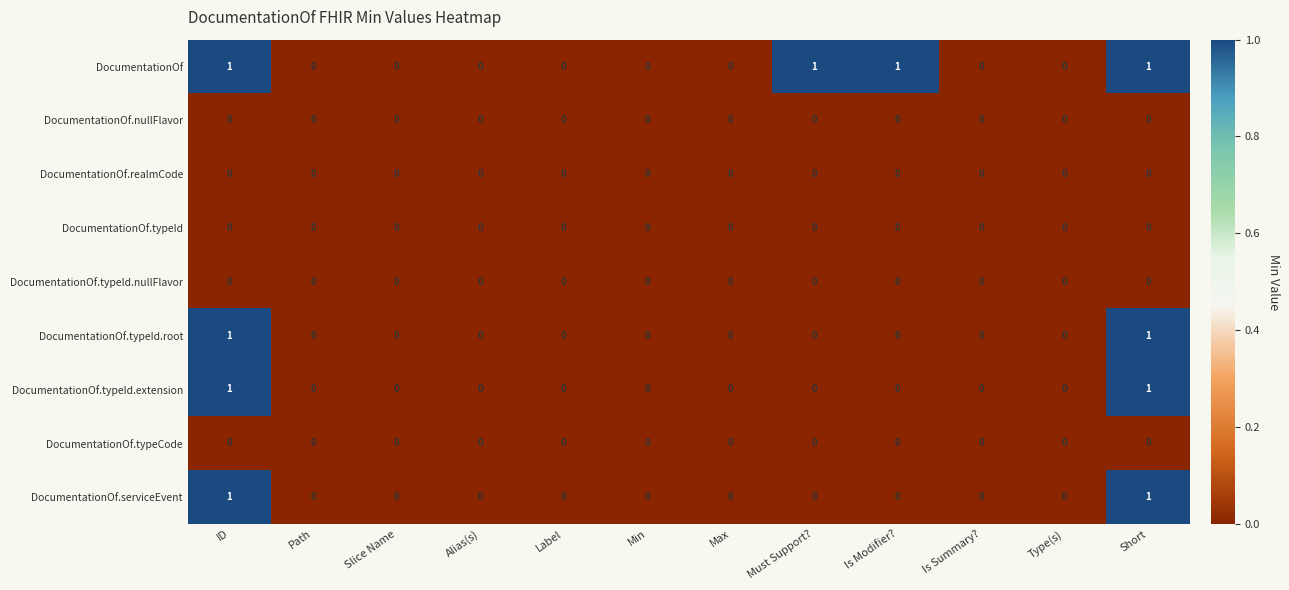

Which series has the largest total across all categories?

DocumentationOf